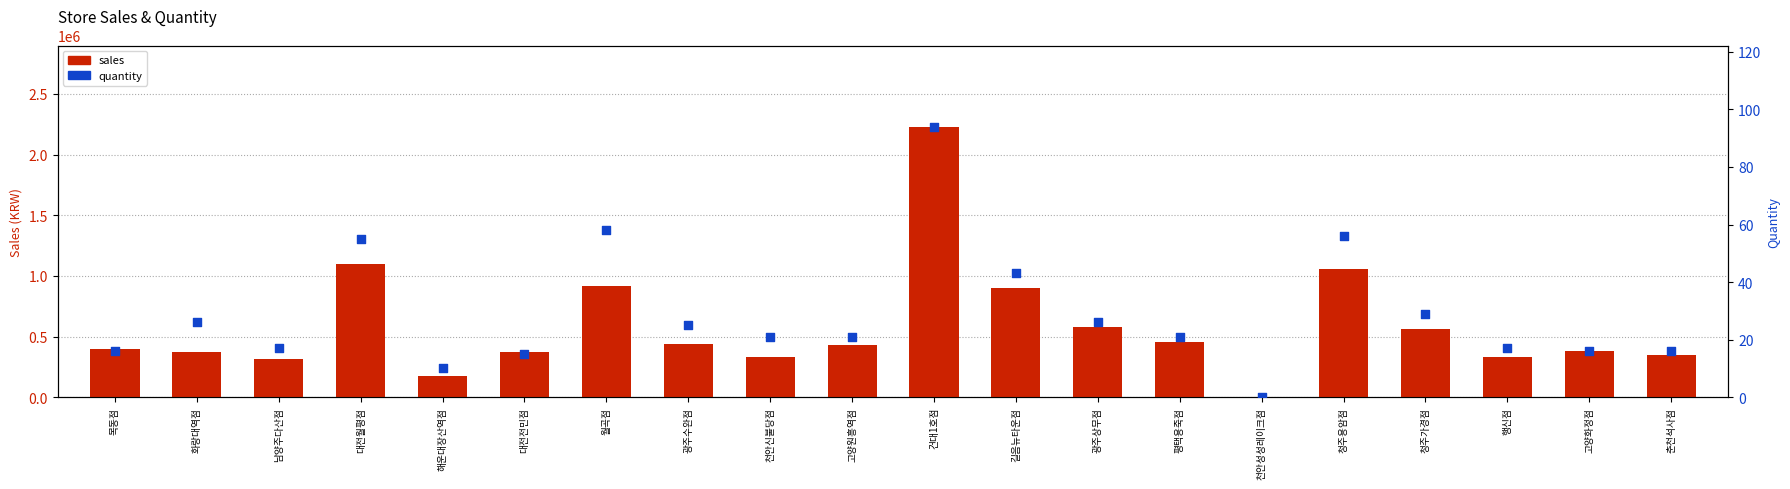

Which series has the largest total across all categories?

sales